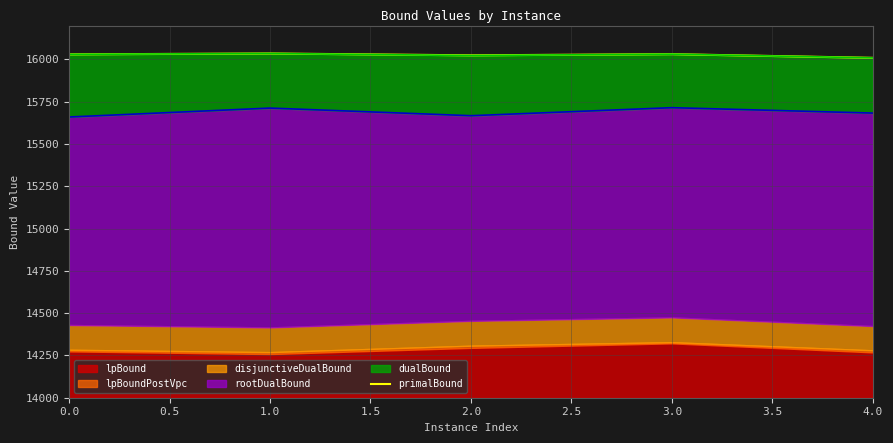

What is the difference between the maximum and second lowest values?

10.9